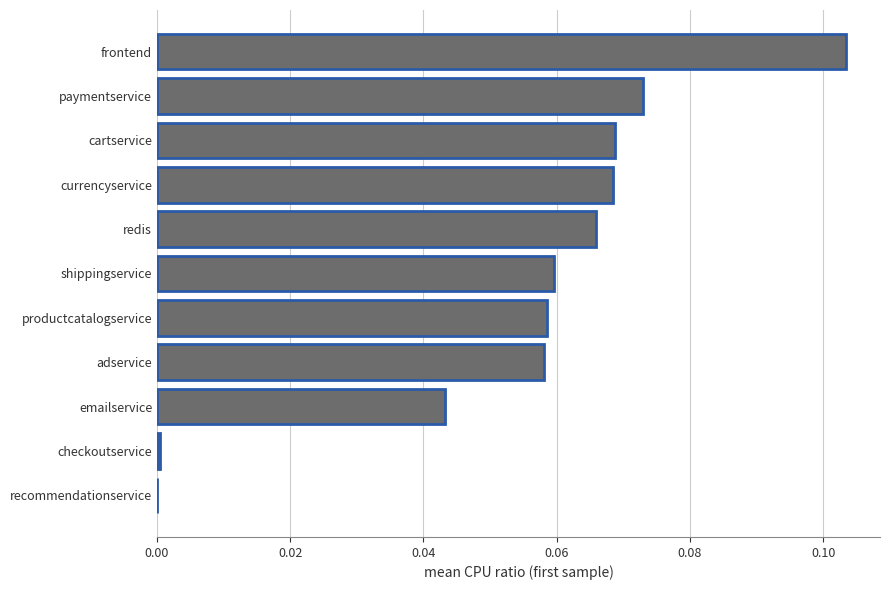

At which category does the chart reach its peak across all series?

frontend